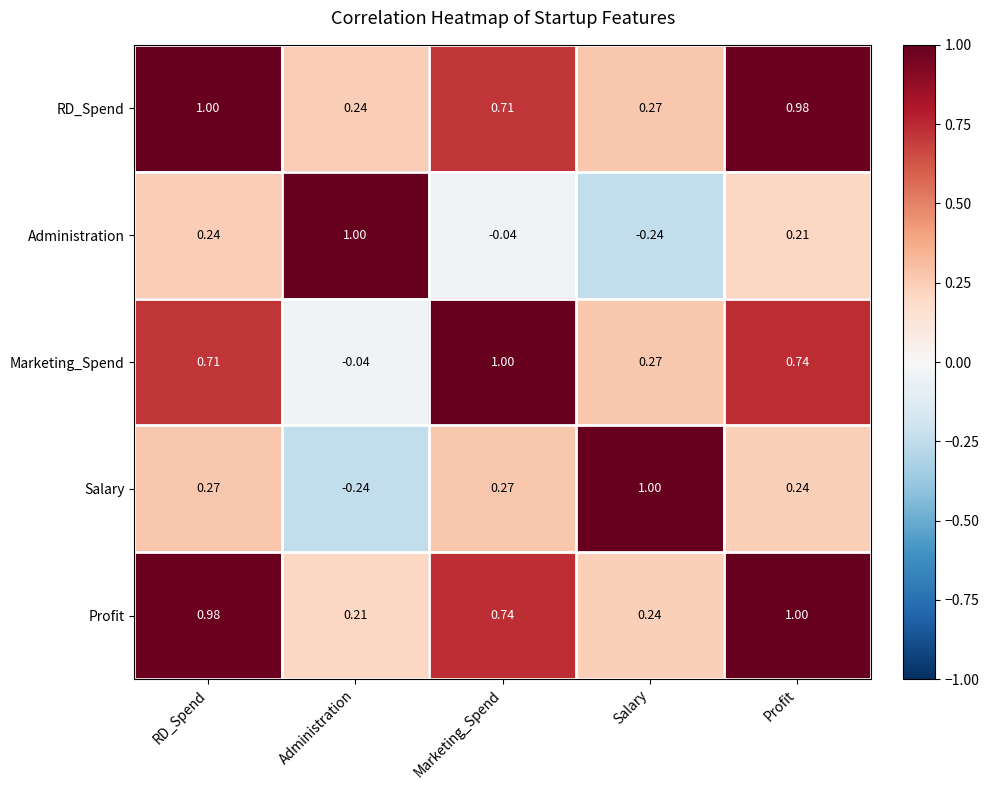

Rank the series at RD_Spend from lowest to highest value.

Administration, Salary, Marketing_Spend, Profit, RD_Spend